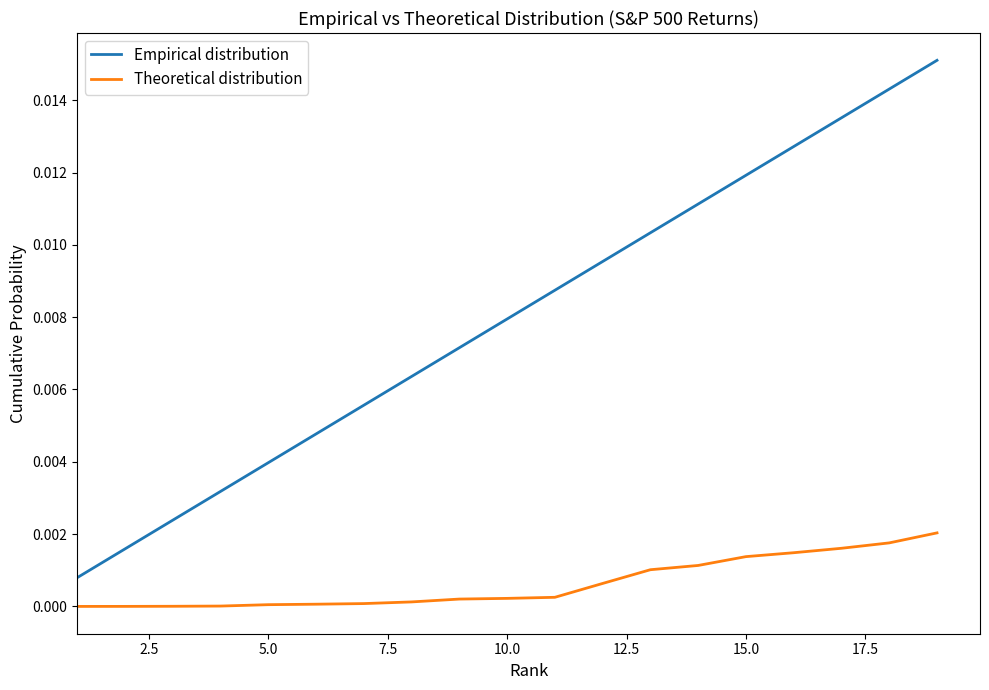

True or false: Empirical distribution has more than 0 interior local peaks.

False